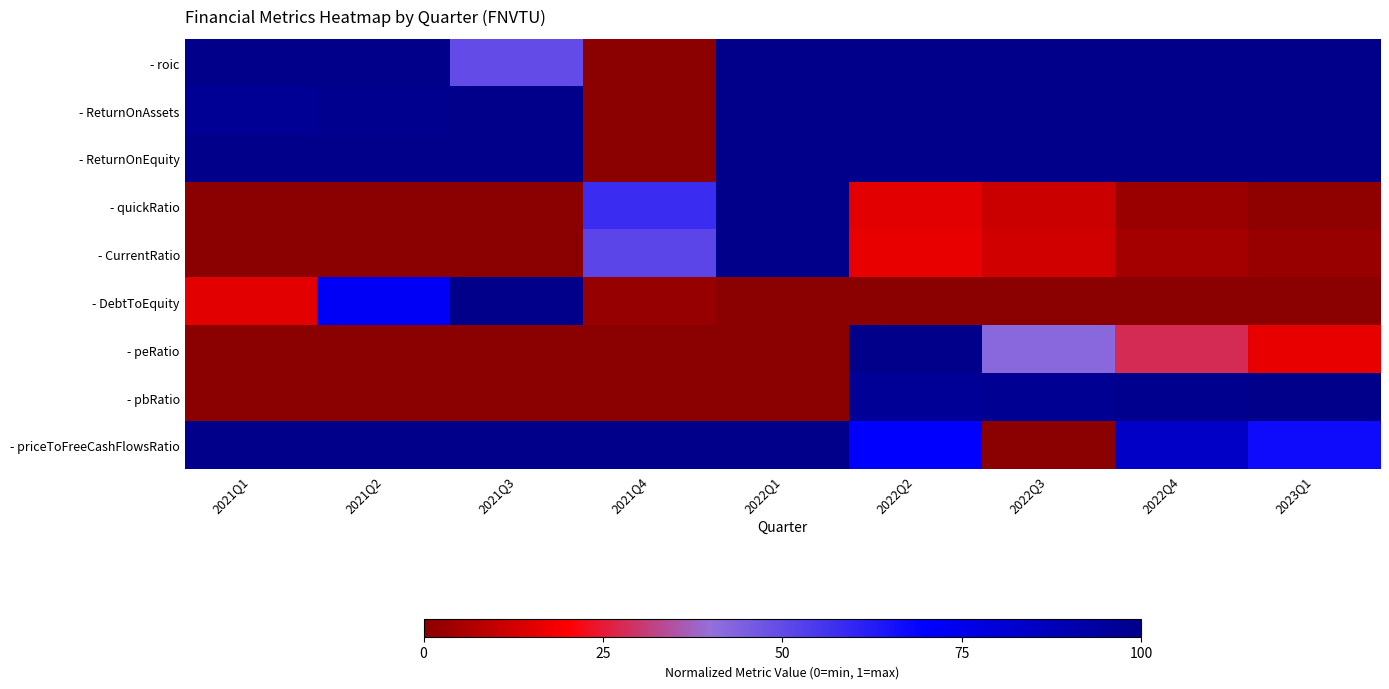

What is the total value across all series at 2021Q2?

4.7